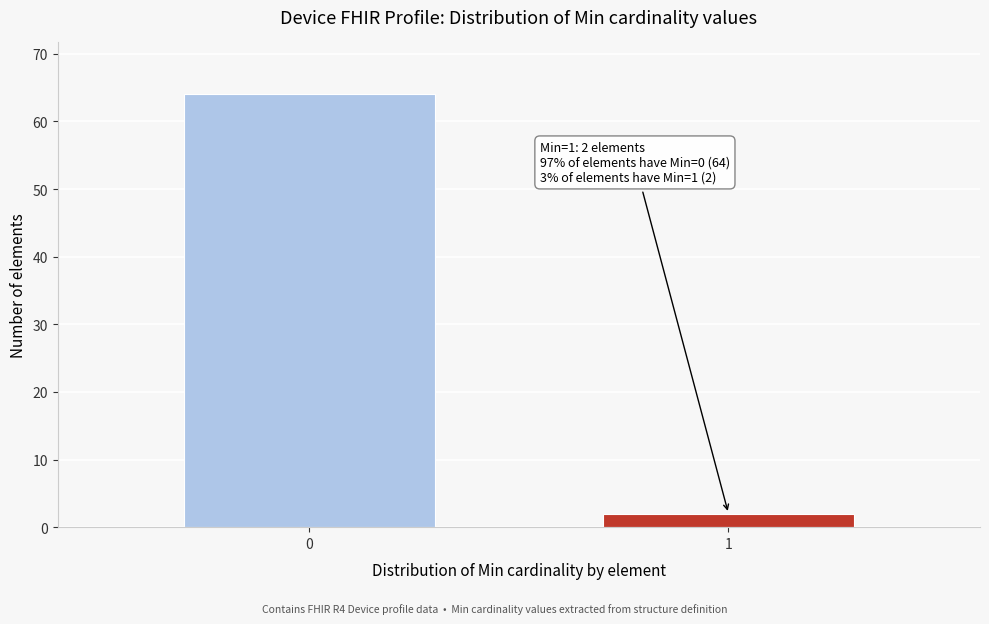

Reading right to left, list all the values displayed in this chart.

1=2	0=64